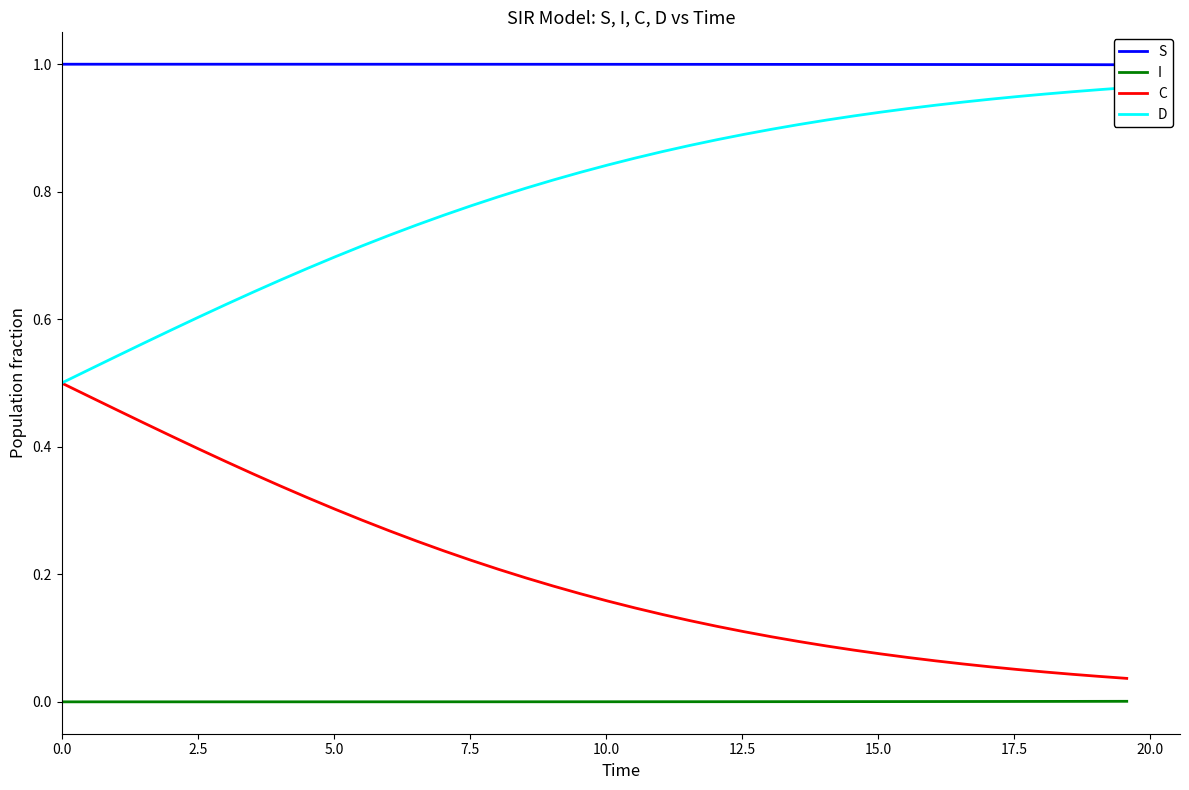

True or false: S and D cross at least once.

False